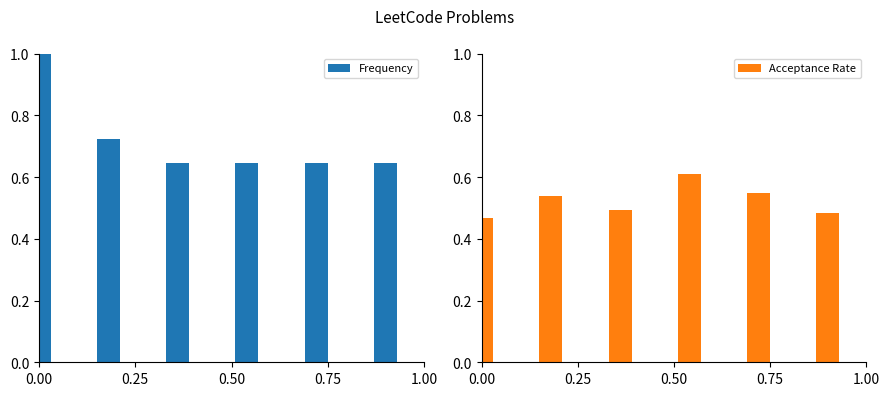

Count the Acceptance Rate values in the range 0 to 1.

6